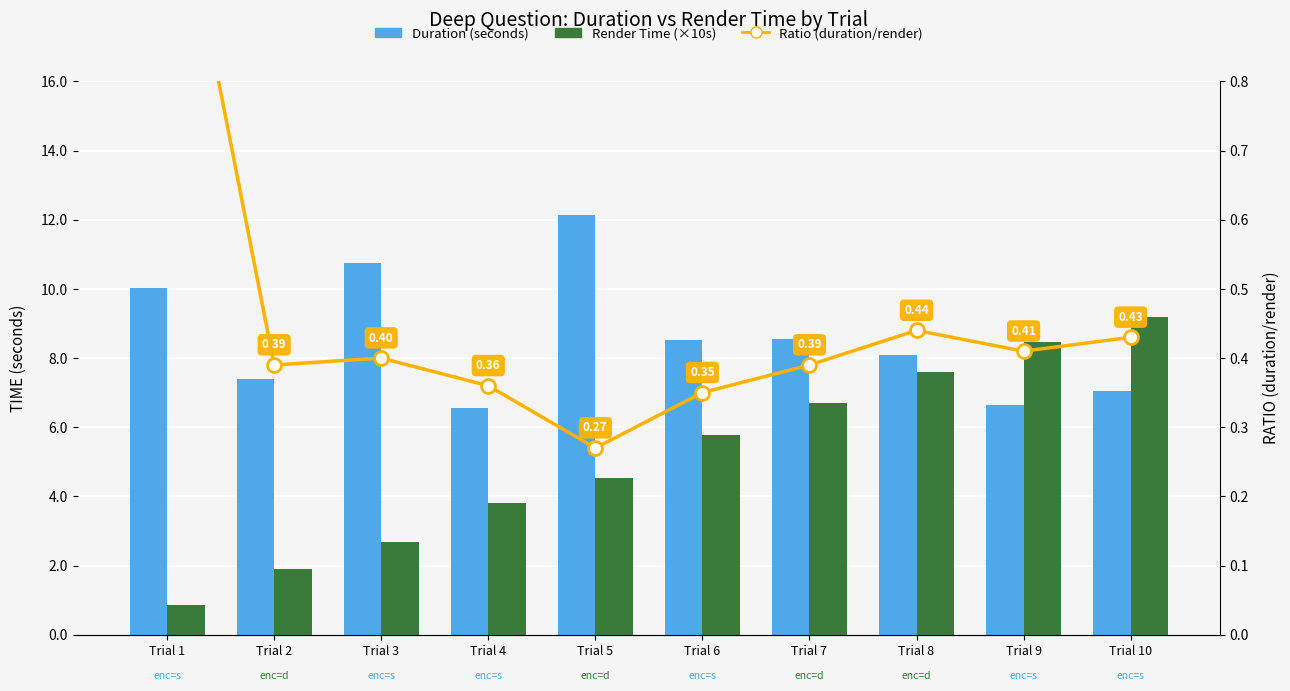

At which category is the sum across all series the highest?

Trial 5